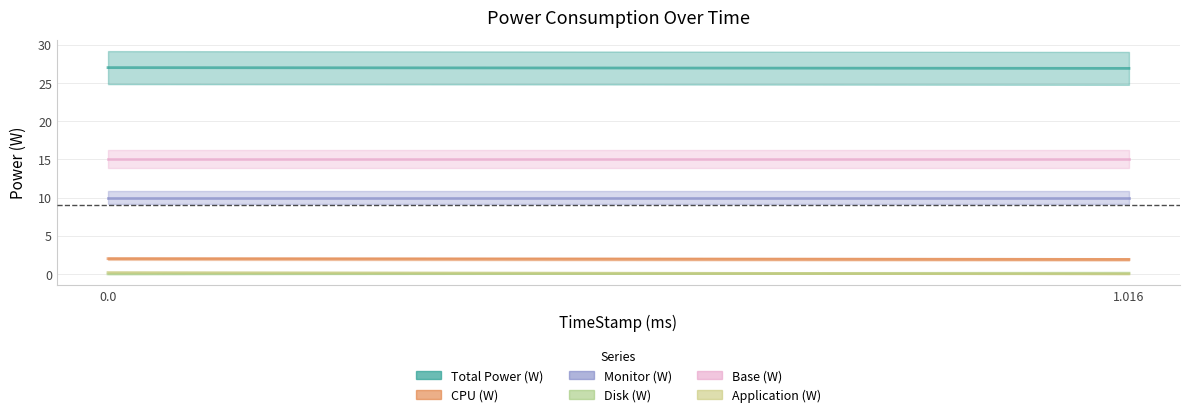

What is the difference between the CPU (W) values at 1.016 and 0?

0.1